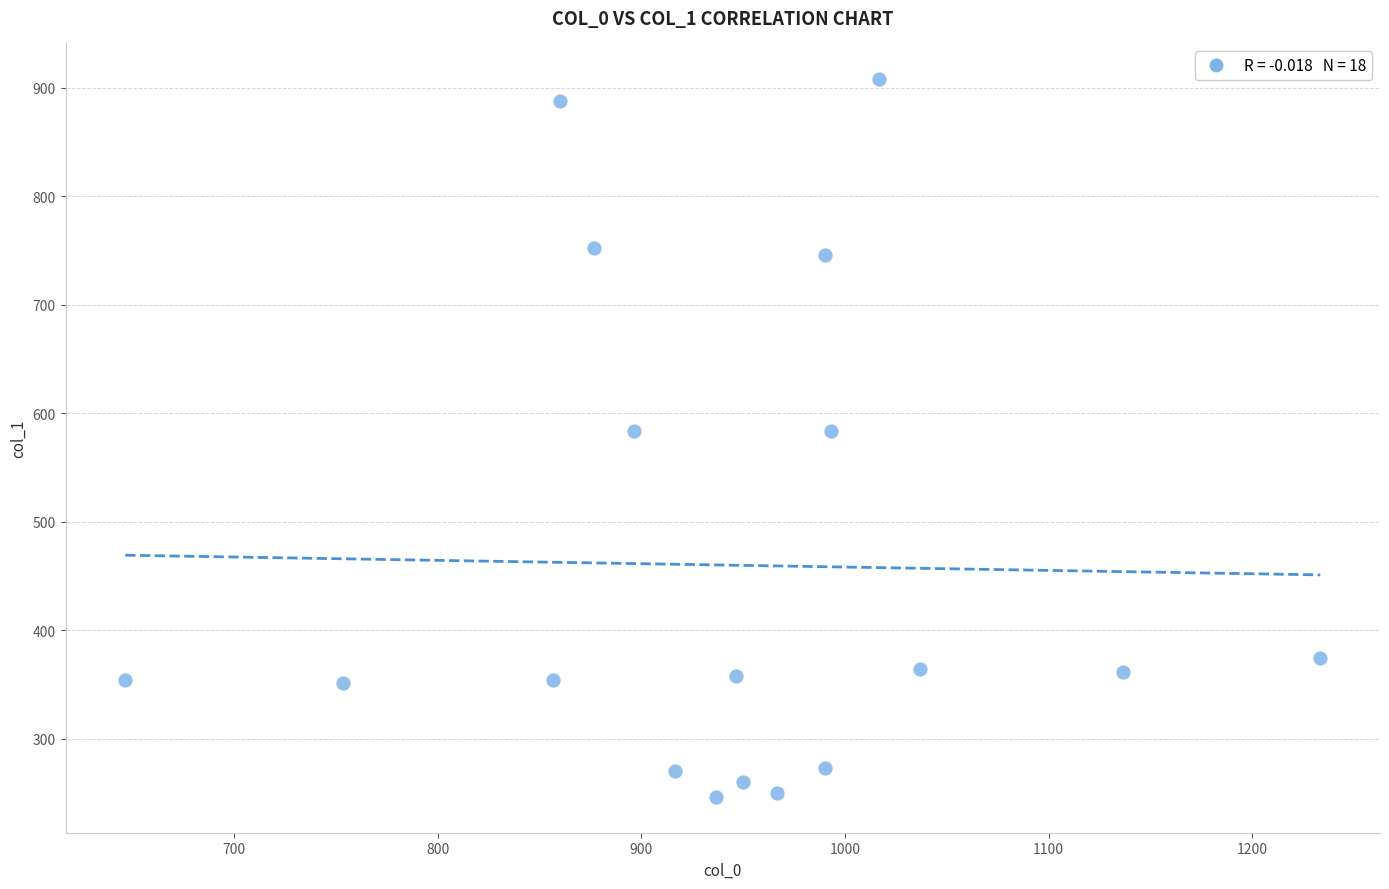

What is the range of Y values (max minus min)?

661.5